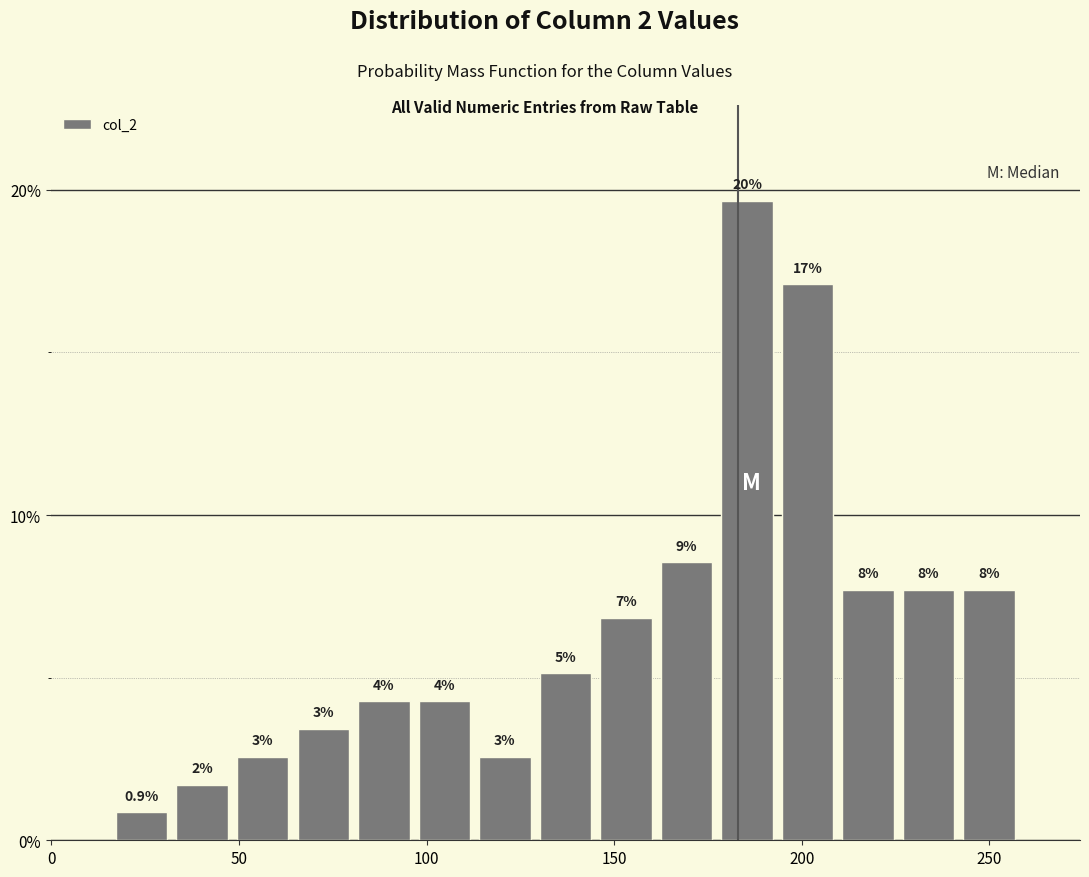

Around what value on the x-axis is the tallest bar? Give the approximate position of its centre, as read against the axis.

185